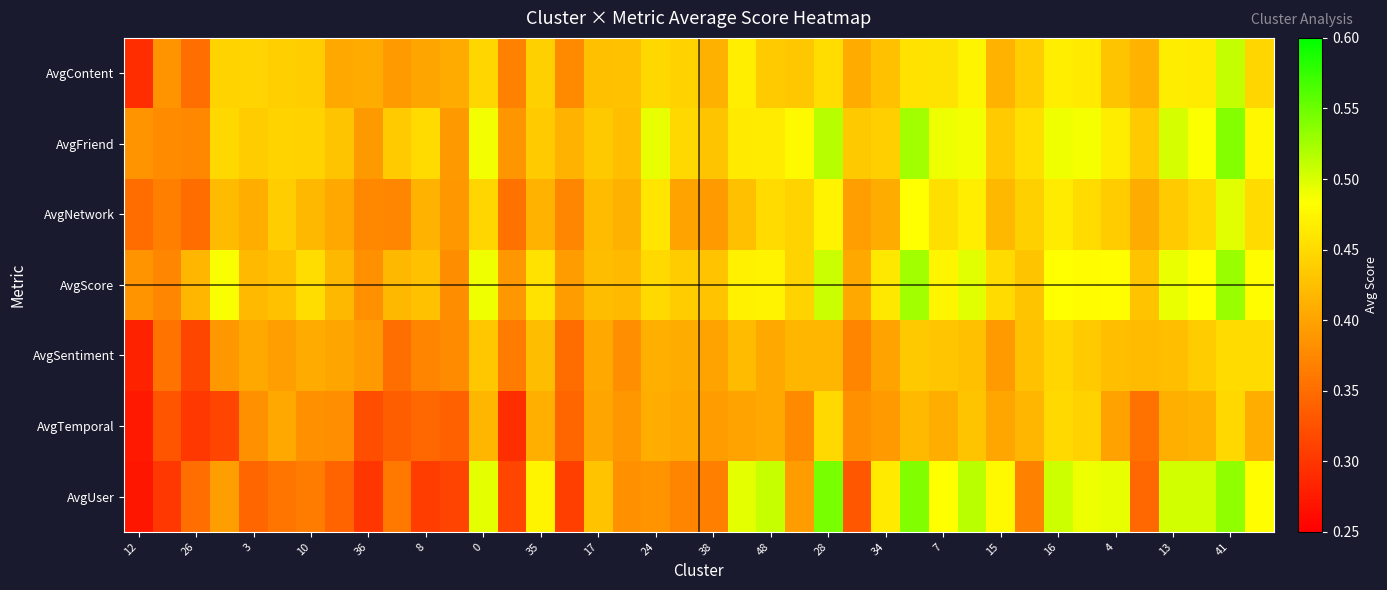

Reading right to left, what are all the values shown in this chart?

AvgContent: 0.4	0.5	0.5	0.5	0.4	0.4	0.5	0.5	0.4	0.4	0.5	0.5	0.5	0.4	0.4	0.5	0.4	0.4	0.5	0.4	0.4	0.4	0.4	0.4	0.4	0.4	0.4	0.4	0.4	0.4	0.4	0.4	0.4	0.4	0.4	0.4	0.4	0.4	0.4	0.3
AvgFriend: 0.5	0.5	0.5	0.5	0.4	0.5	0.5	0.5	0.5	0.4	0.5	0.5	0.5	0.4	0.4	0.5	0.5	0.5	0.5	0.4	0.4	0.5	0.4	0.4	0.4	0.4	0.4	0.5	0.4	0.4	0.4	0.4	0.4	0.4	0.4	0.4	0.4	0.4	0.4	0.4
AvgNetwork: 0.4	0.5	0.4	0.4	0.4	0.4	0.4	0.5	0.4	0.4	0.5	0.5	0.5	0.4	0.4	0.5	0.4	0.5	0.4	0.4	0.4	0.5	0.4	0.4	0.4	0.4	0.4	0.4	0.4	0.4	0.4	0.4	0.4	0.4	0.4	0.4	0.4	0.3	0.4	0.4
AvgScore: 0.5	0.5	0.5	0.5	0.4	0.5	0.5	0.5	0.4	0.5	0.5	0.5	0.5	0.5	0.4	0.5	0.4	0.5	0.5	0.4	0.4	0.4	0.4	0.4	0.4	0.5	0.4	0.5	0.4	0.4	0.4	0.4	0.4	0.5	0.4	0.4	0.5	0.4	0.4	0.4
AvgSentiment: 0.4	0.5	0.4	0.4	0.4	0.4	0.4	0.4	0.4	0.4	0.4	0.4	0.4	0.4	0.4	0.4	0.4	0.4	0.4	0.4	0.4	0.4	0.4	0.4	0.3	0.4	0.4	0.4	0.4	0.4	0.4	0.4	0.4	0.4	0.4	0.4	0.4	0.3	0.4	0.3
AvgTemporal: 0.4	0.4	0.4	0.4	0.4	0.4	0.4	0.4	0.4	0.4	0.4	0.4	0.4	0.4	0.4	0.4	0.4	0.4	0.4	0.4	0.4	0.4	0.4	0.4	0.3	0.4	0.3	0.4	0.3	0.3	0.3	0.3	0.4	0.4	0.4	0.4	0.3	0.3	0.3	0.3
AvgUser: 0.5	0.5	0.5	0.5	0.3	0.5	0.5	0.5	0.4	0.5	0.5	0.5	0.5	0.5	0.3	0.5	0.4	0.5	0.5	0.4	0.4	0.4	0.4	0.4	0.3	0.5	0.3	0.5	0.3	0.3	0.4	0.3	0.3	0.4	0.4	0.3	0.4	0.4	0.3	0.3